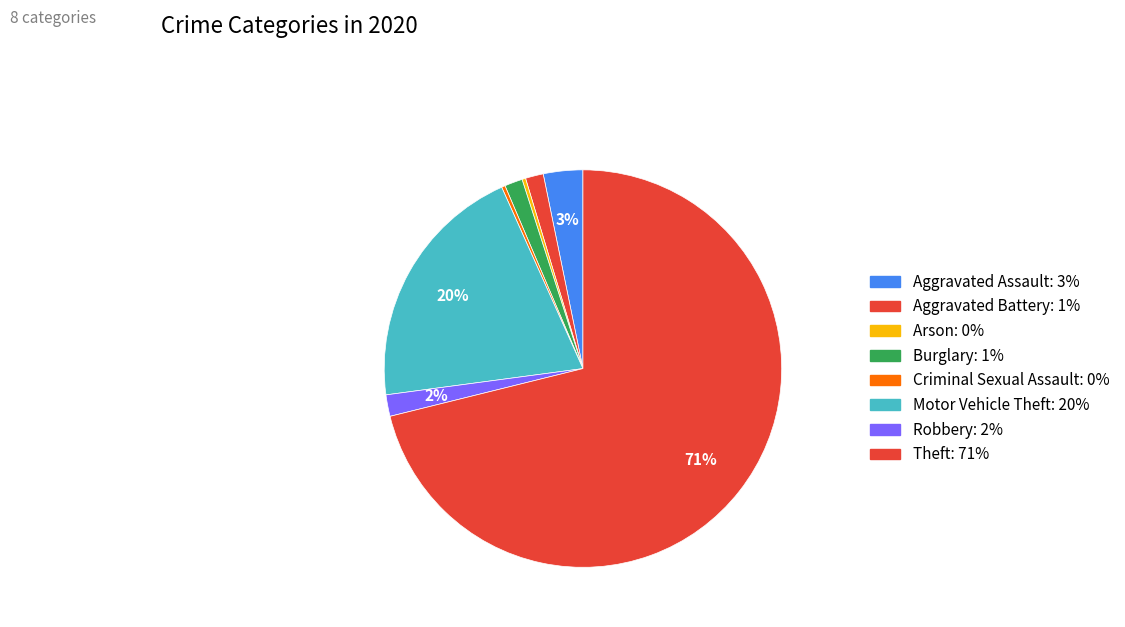

Which slice is the largest?

Theft